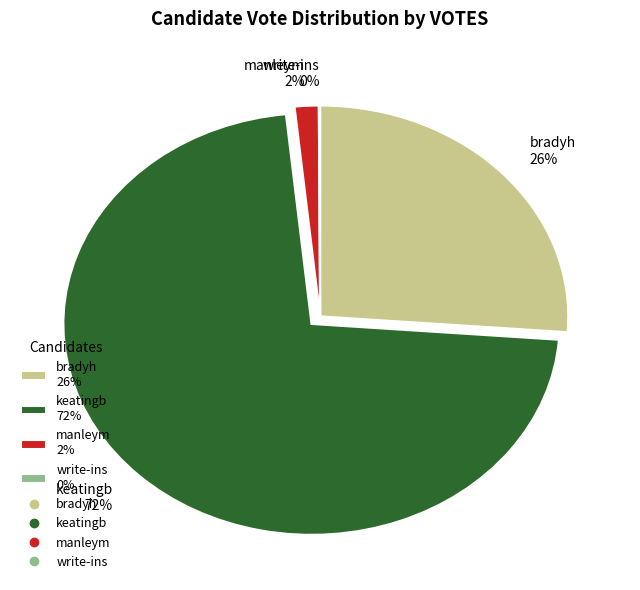

Approximately how many times larger is the value at keatingb 72% compared to bradyh 26%?

2.8